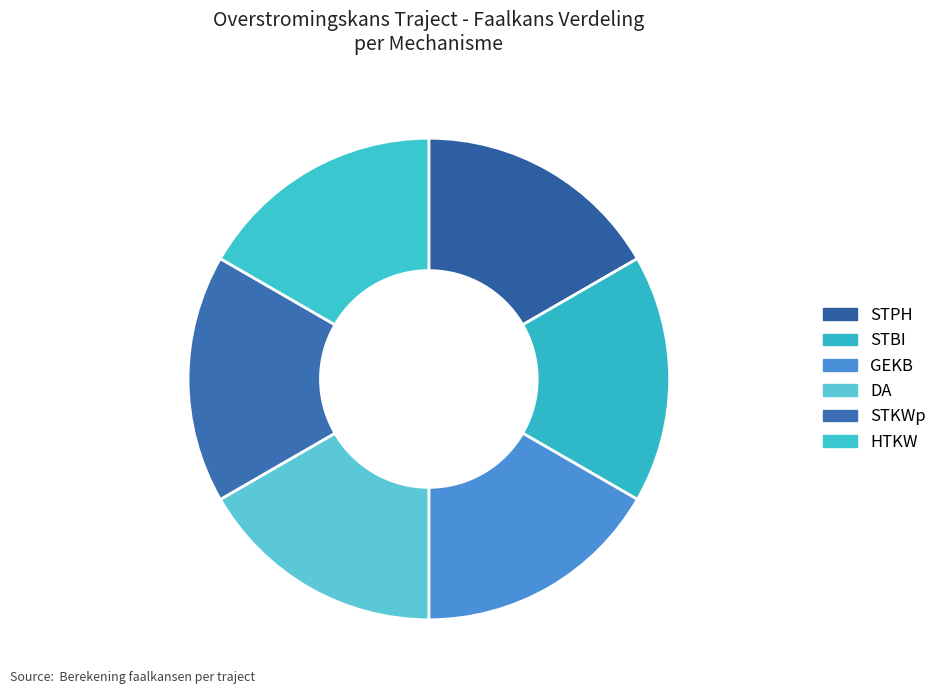

How many slices are in this pie chart?

6